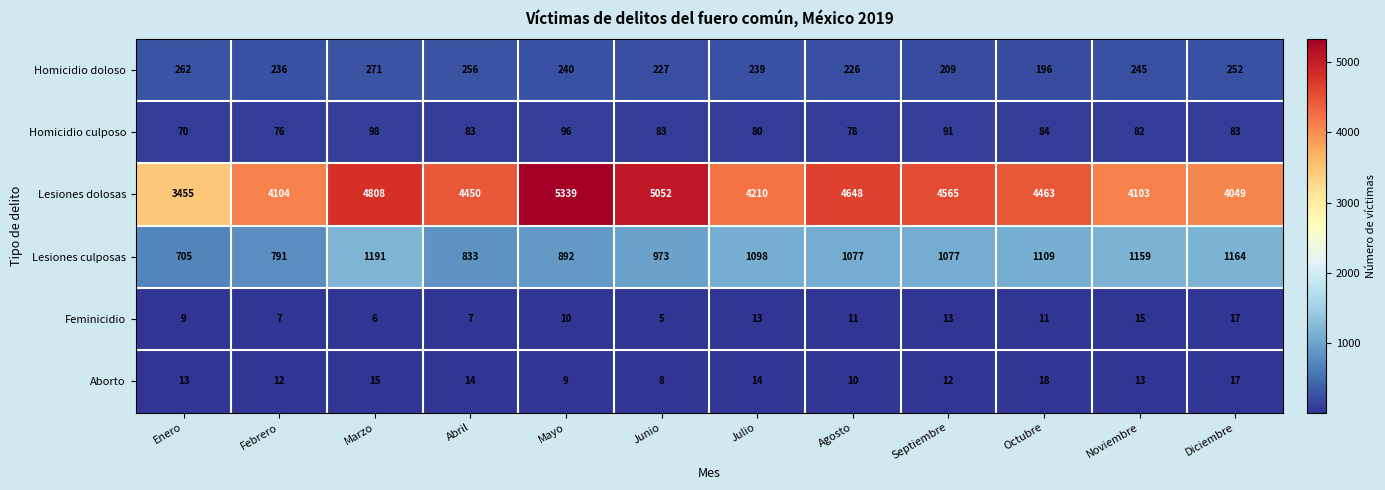

At which label is Lesiones culposas closest to 948?

Junio